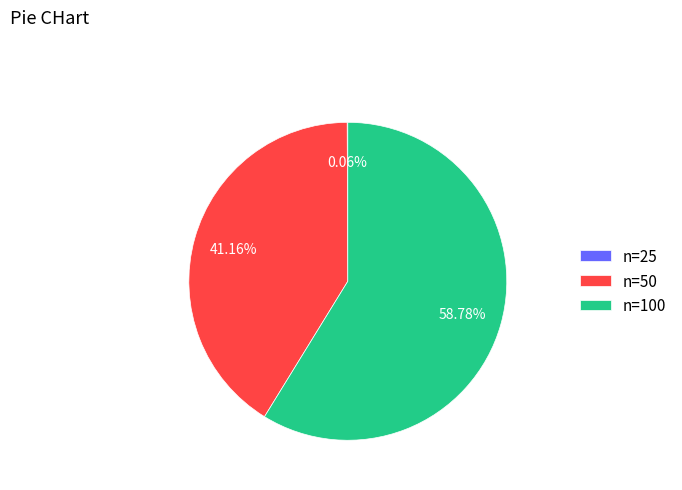

What is the ratio of the value at n=50 to the value at n=100?

0.7